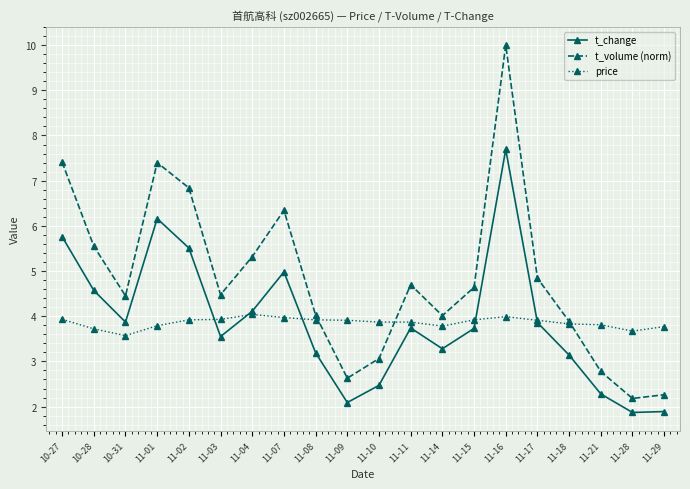

What are all the series names shown in the legend?

t_change, t_volume (norm), price